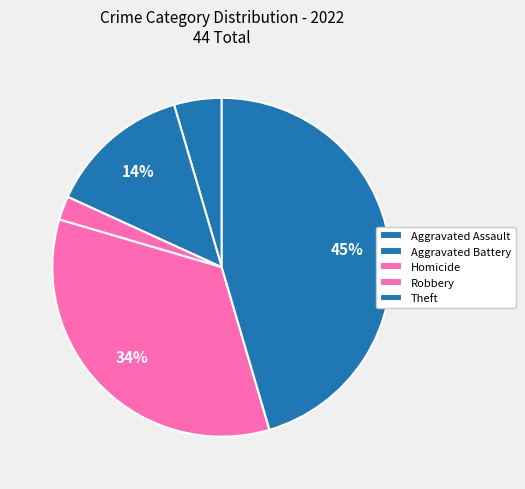

Rank the categories by value from lowest to highest.

Homicide, Aggravated Assault, Aggravated Battery, Robbery, Theft